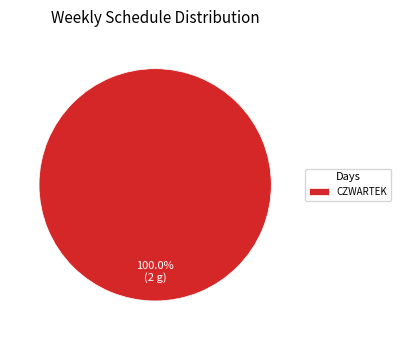

Rank the categories by value from highest to lowest.

CZWARTEK